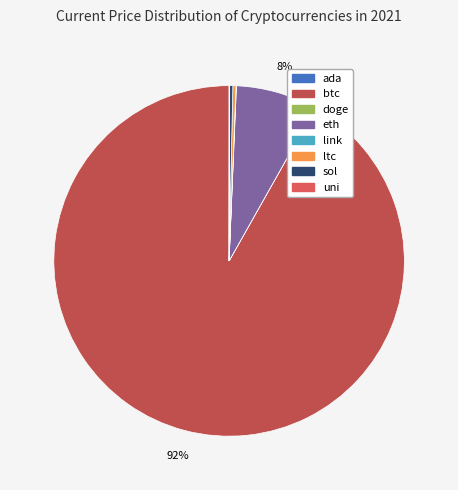

Which category has the smallest portion of the pie?

doge